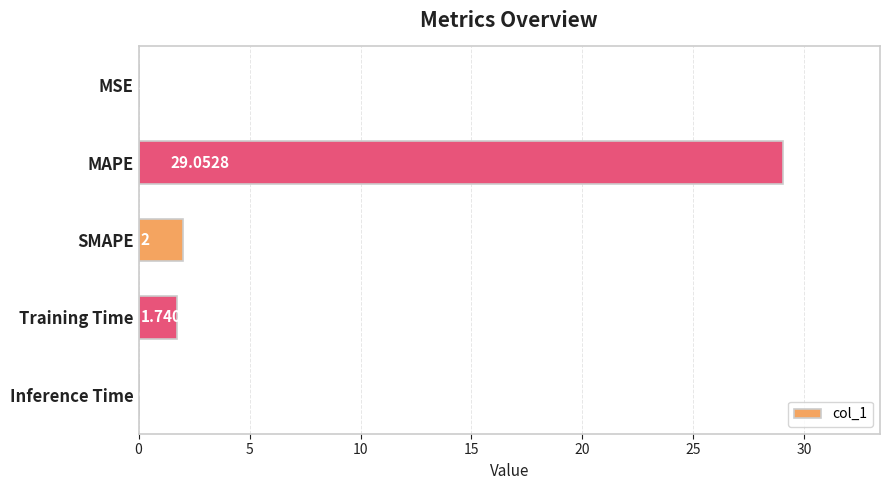

What is the ratio of the value at MAPE to the value at SMAPE?

14.5